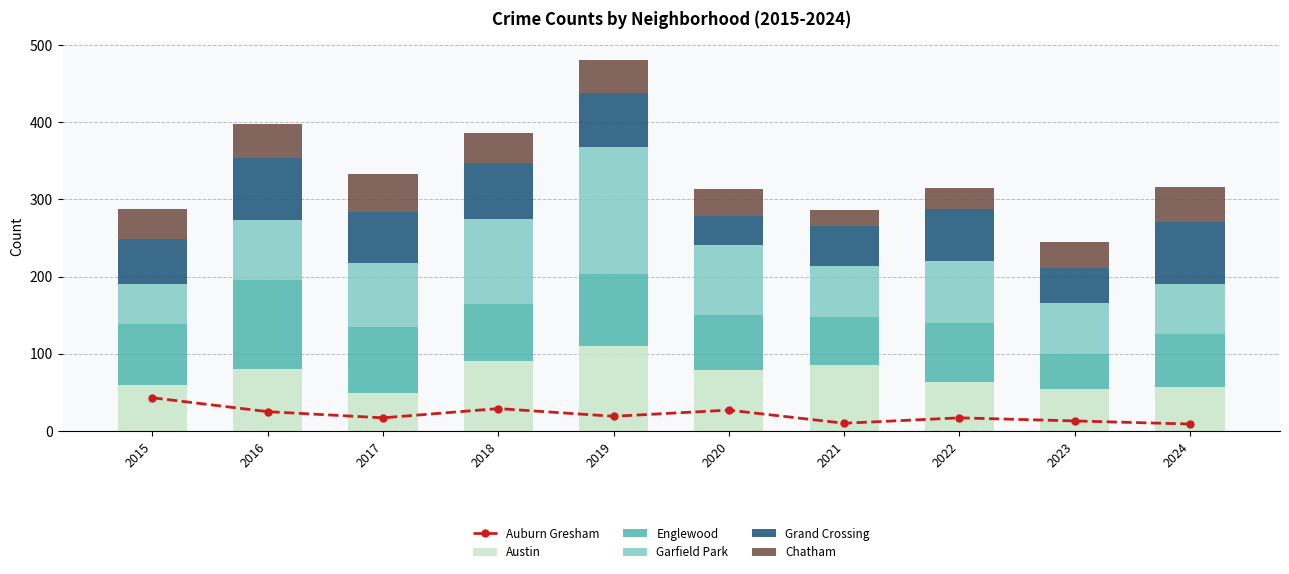

What is the highest value of the Austin series?

110